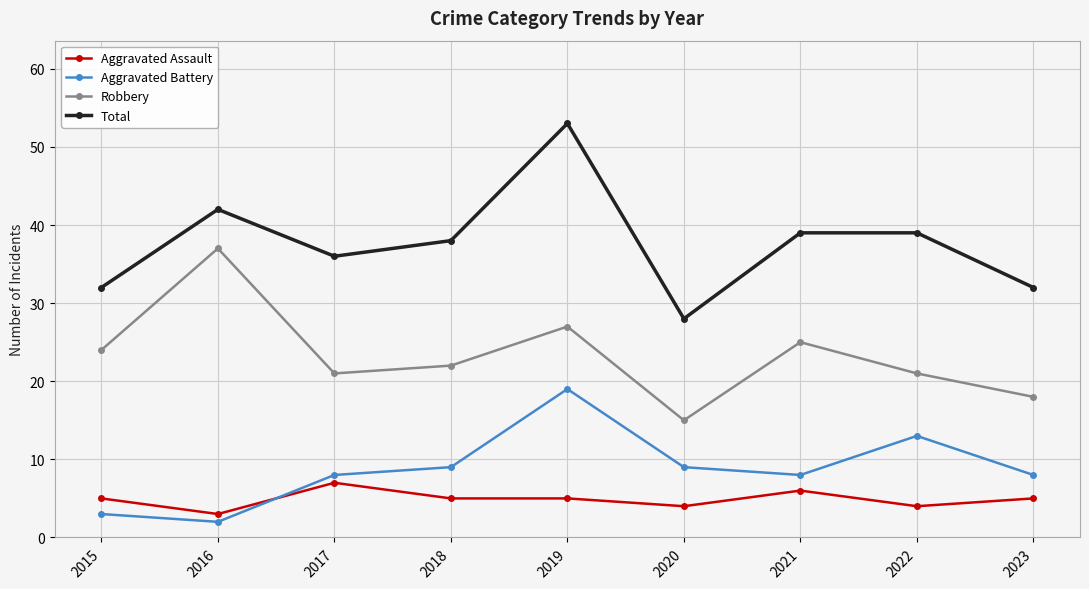

What is the total value across all series at 2017?

72